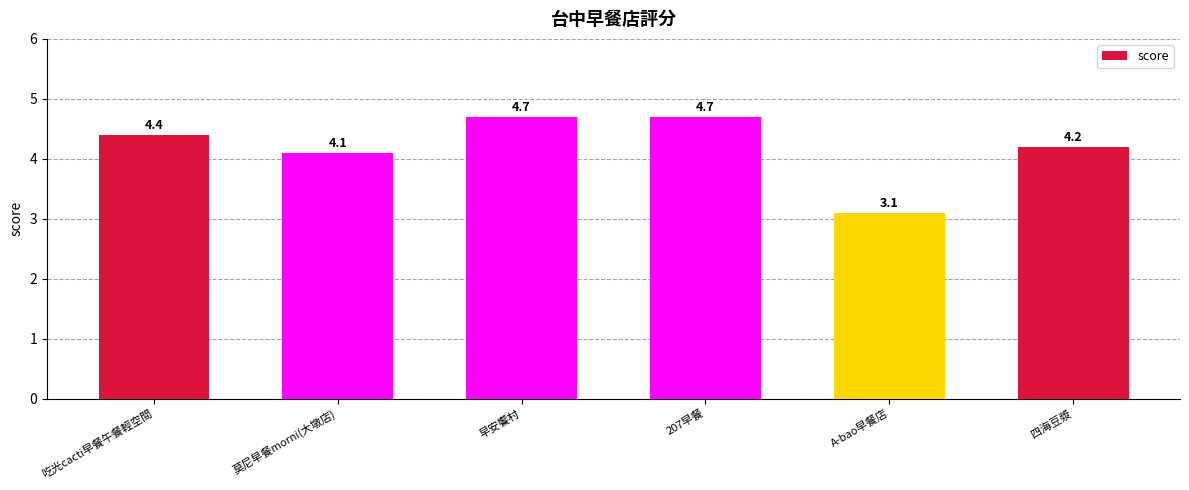

What is the average value?

4.2